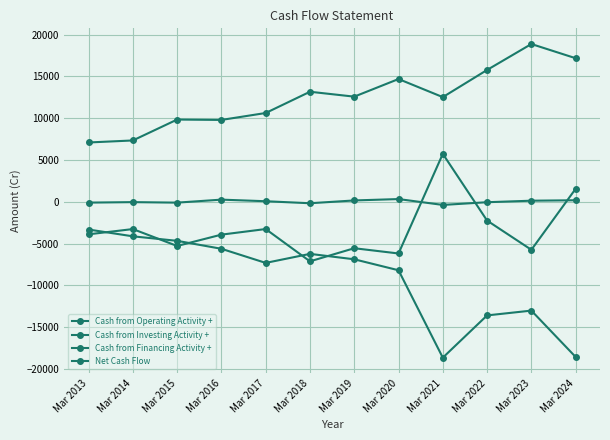

What is the total value across all series at Mar 2022?

-85